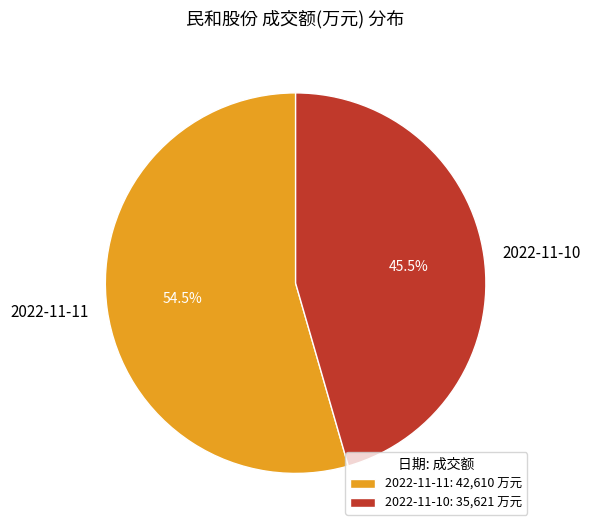

Is it true that 2022-11-10 is 34% of the pie?

False